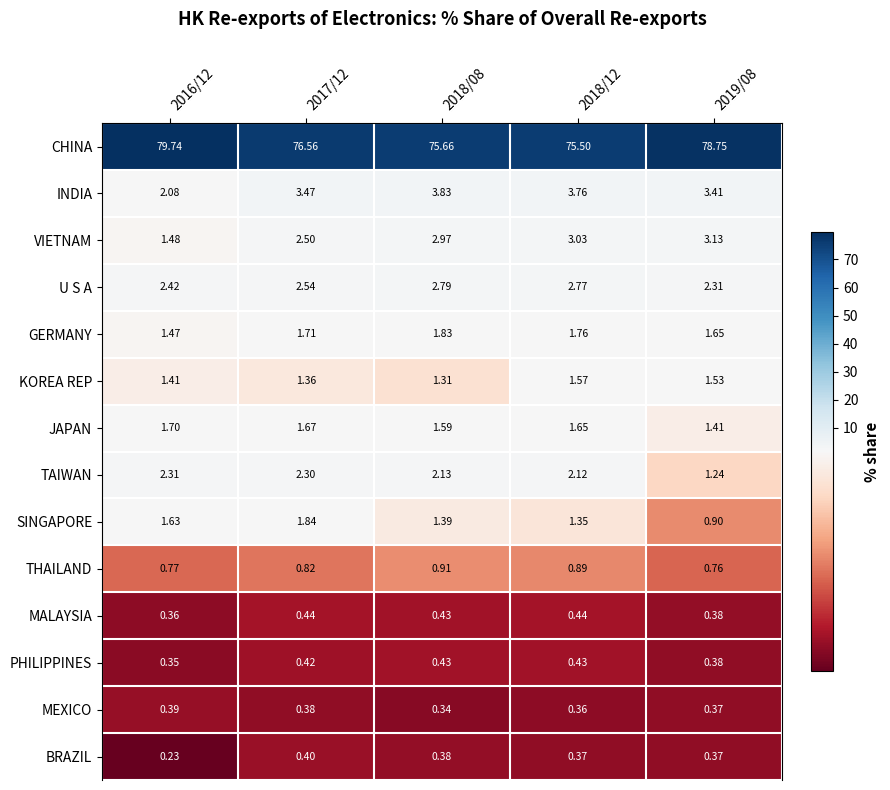

What is the spread (max minus min) of values at 2019/08?

78.4